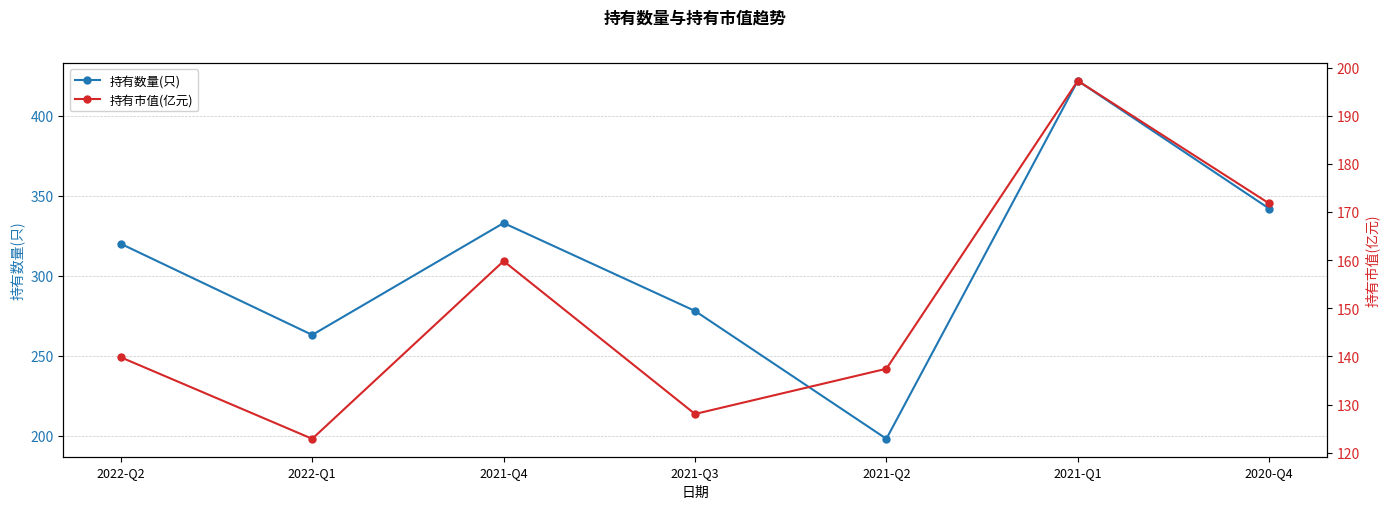

Rank the series by their average value, from lowest to highest.

持有市值(亿元), 持有数量(只)